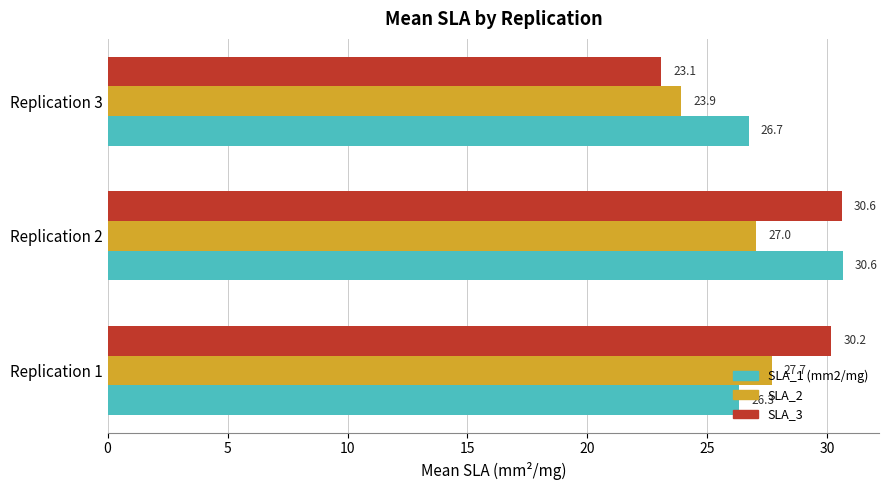

How many series are shown in this chart?

3